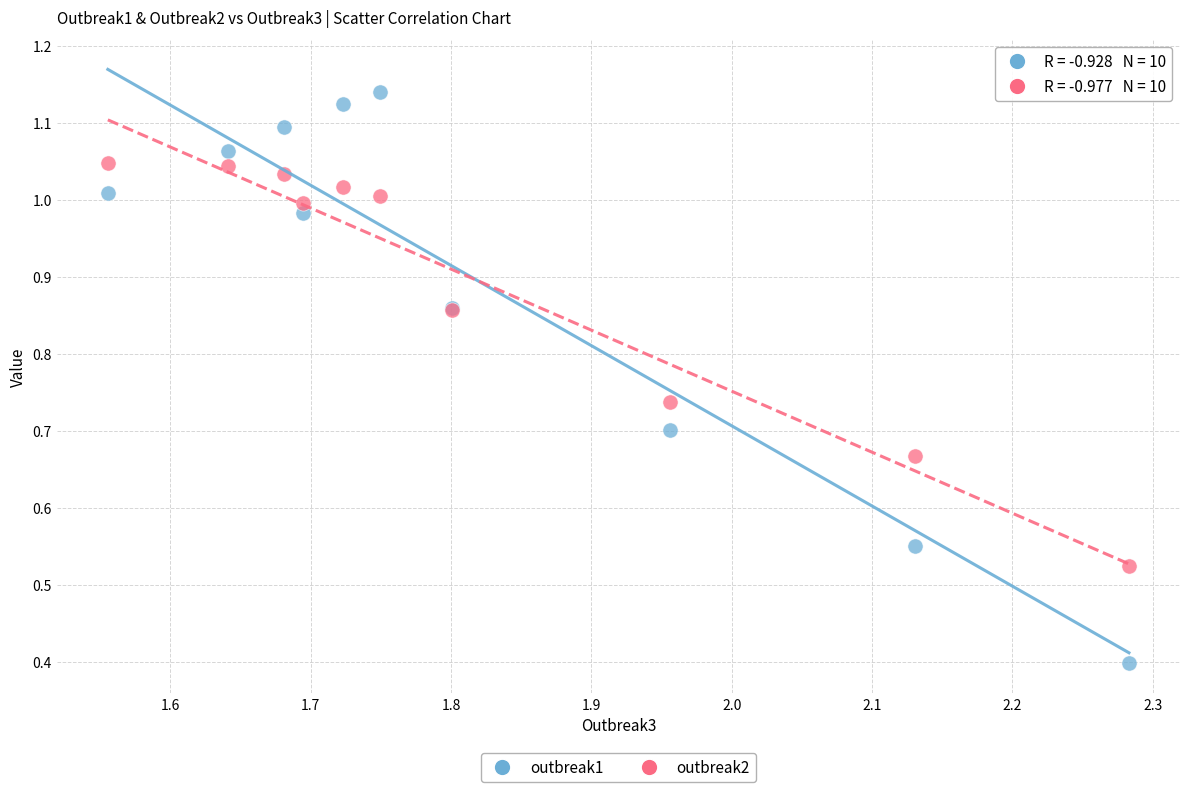

What are all the series names shown in the legend?

outbreak1, outbreak2